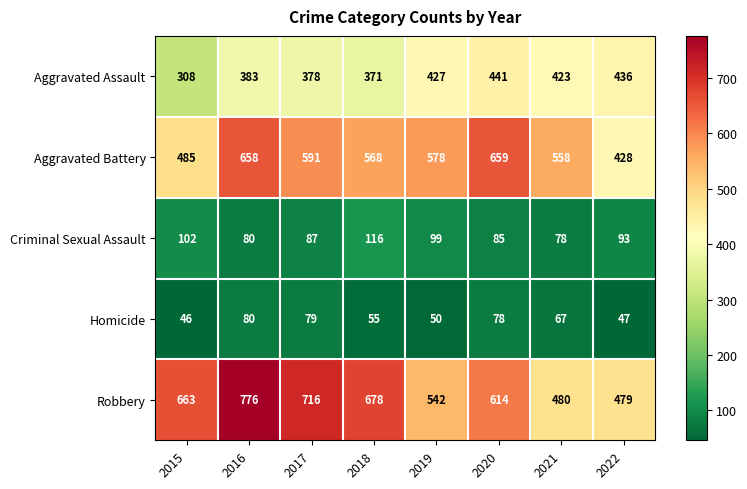

At how many categories does at least one series exceed 460?

8